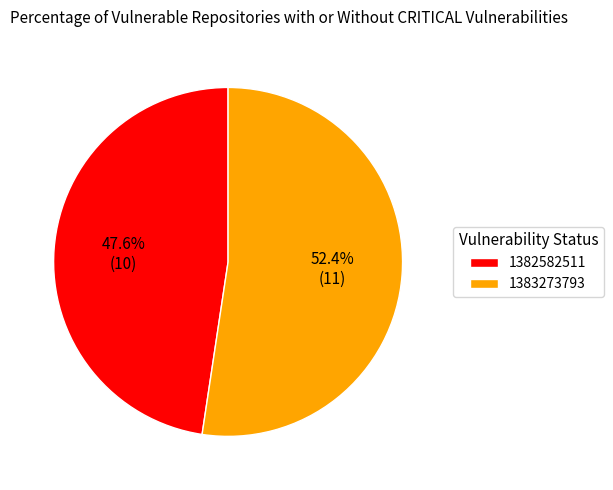

What is the smallest slice in the pie chart?

1382582511